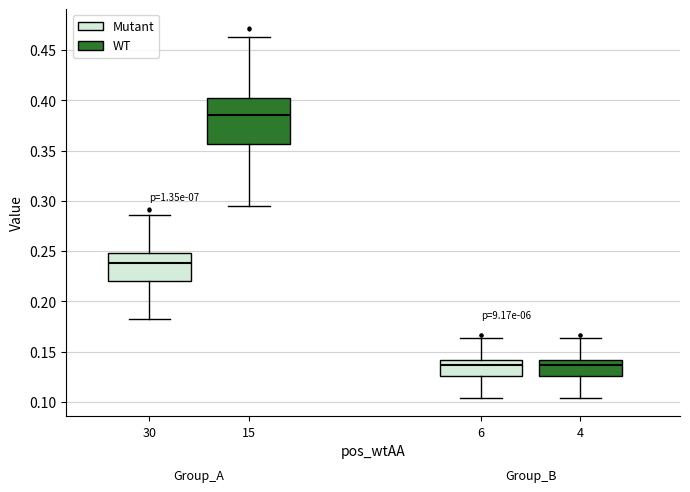

Where is the lower edge of the box at x = 4 on the y-axis? The values are not printed on the chart, so give them approximately, as read against the axis.

0.125